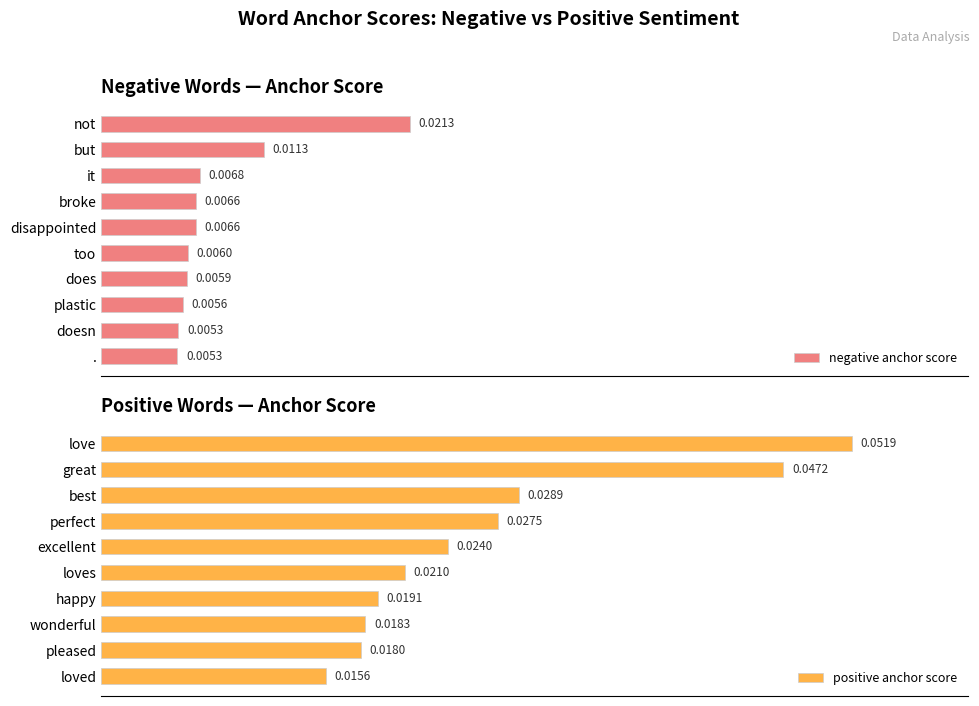

Which category has the highest value in the negative anchor score series?

not